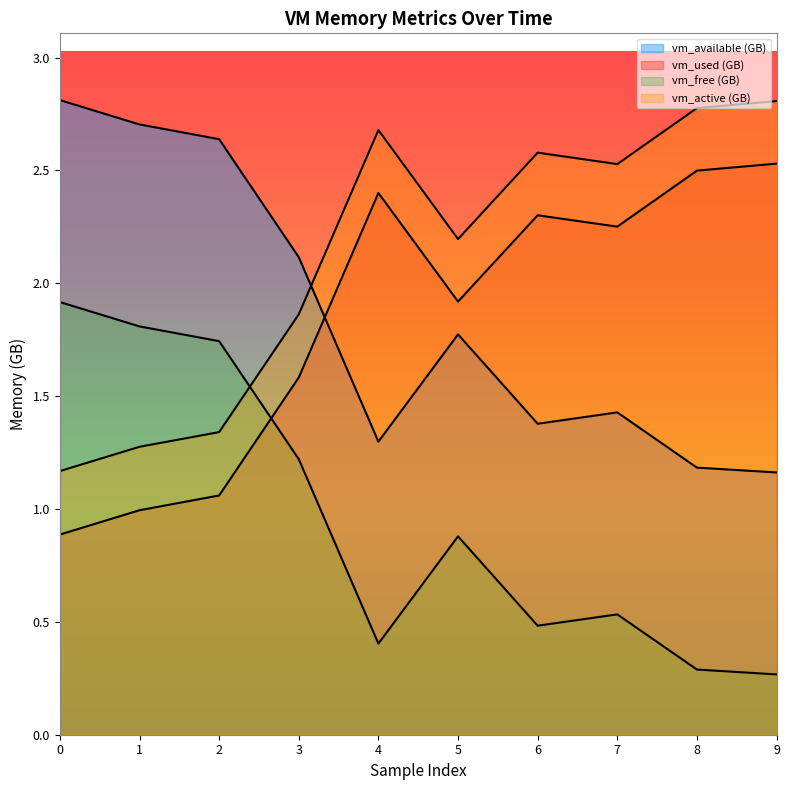

How many times do vm_used and vm_available cross each other?

1